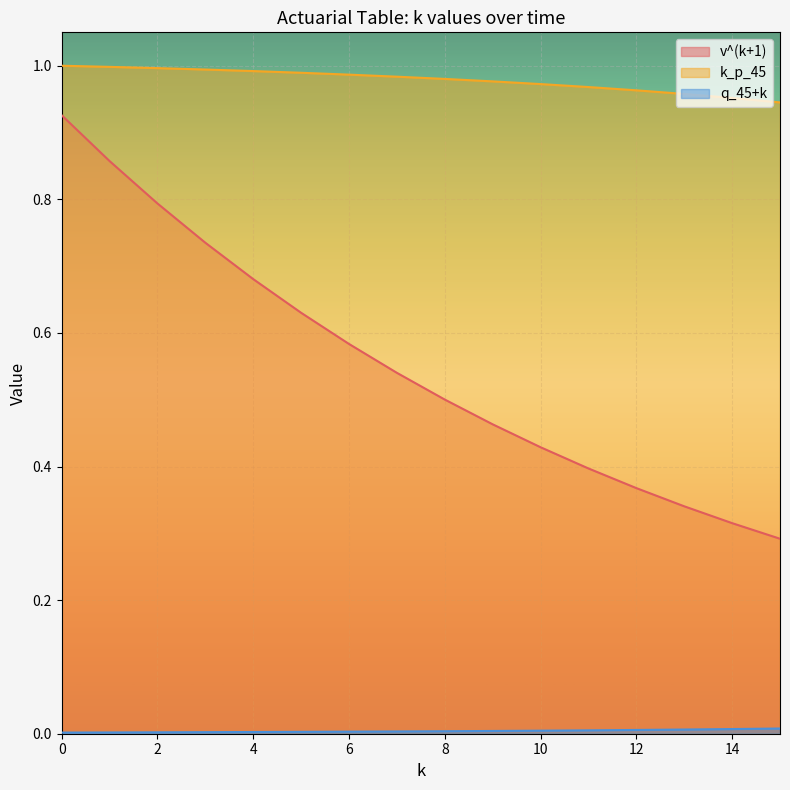

Reading left to right, list all the values displayed in this chart.

v^(k+1): 0=0.9	1=0.9	2=0.8	3=0.7	4=0.7	5=0.6	6=0.6	7=0.5	8=0.5	9=0.5	10=0.4	11=0.4	12=0.4	13=0.3	14=0.3	15=0.3
k_p_45: 0=1.0	1=1.0	2=1.0	3=1.0	4=1.0	5=1.0	6=1.0	7=1.0	8=1.0	9=1.0	10=1.0	11=1.0	12=1.0	13=1.0	14=1.0	15=0.9
q_45+k: 0=0.0	1=0.0	2=0.0	3=0.0	4=0.0	5=0.0	6=0.0	7=0.0	8=0.0	9=0.0	10=0.0	11=0.0	12=0.0	13=0.0	14=0.0	15=0.0